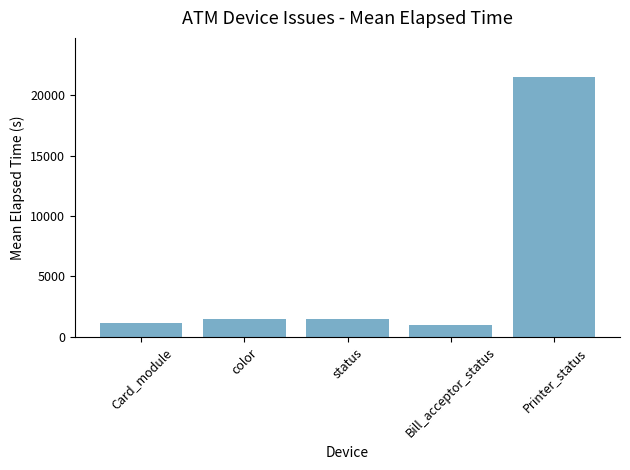

Read the value at Bill_acceptor_status.

967